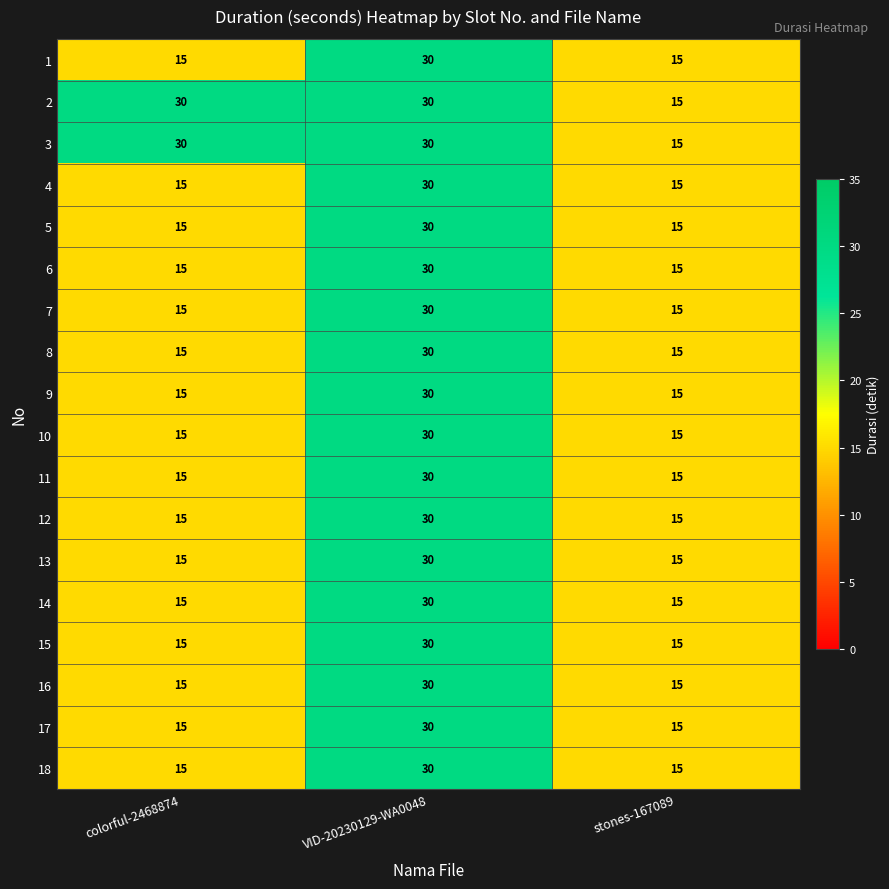

What is the lowest value of the 2 series?

15